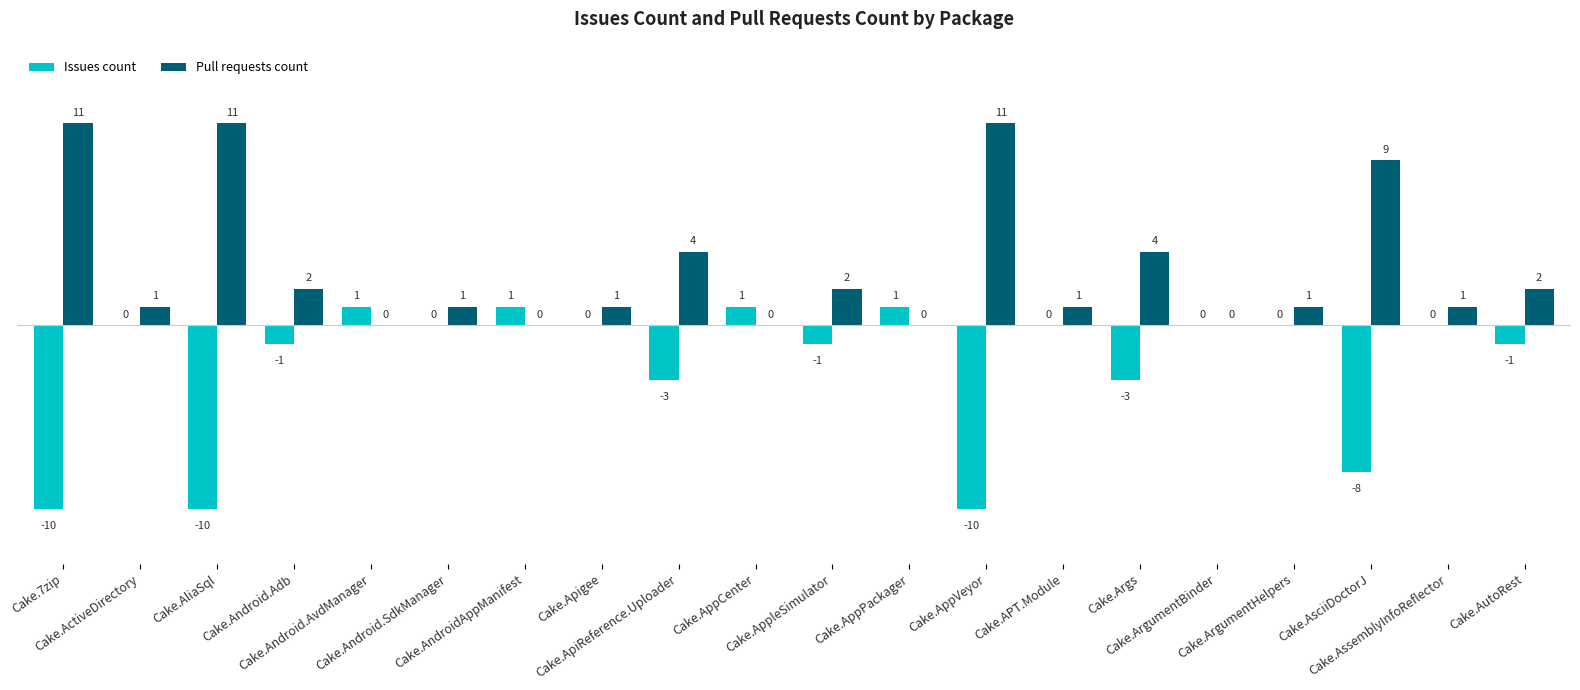

Which series has the largest total across all categories?

Pull requests count